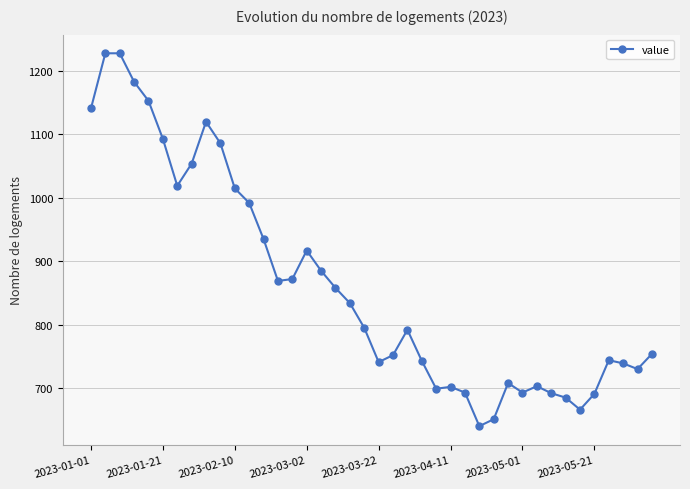

What is the value of the 10th point from the left?

1086